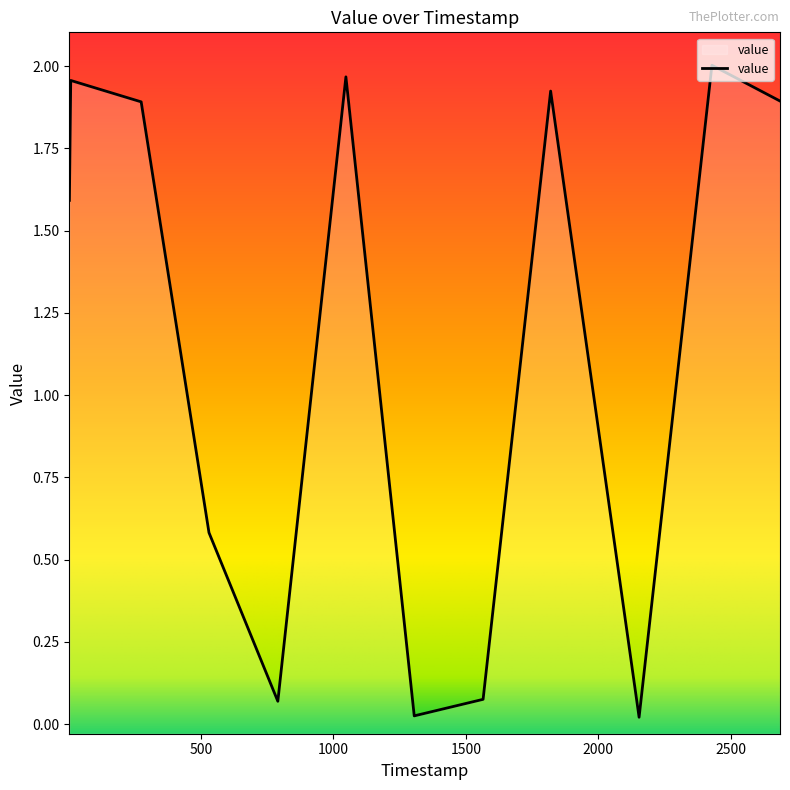

What is the change in value from 274 to 790?

-1.8